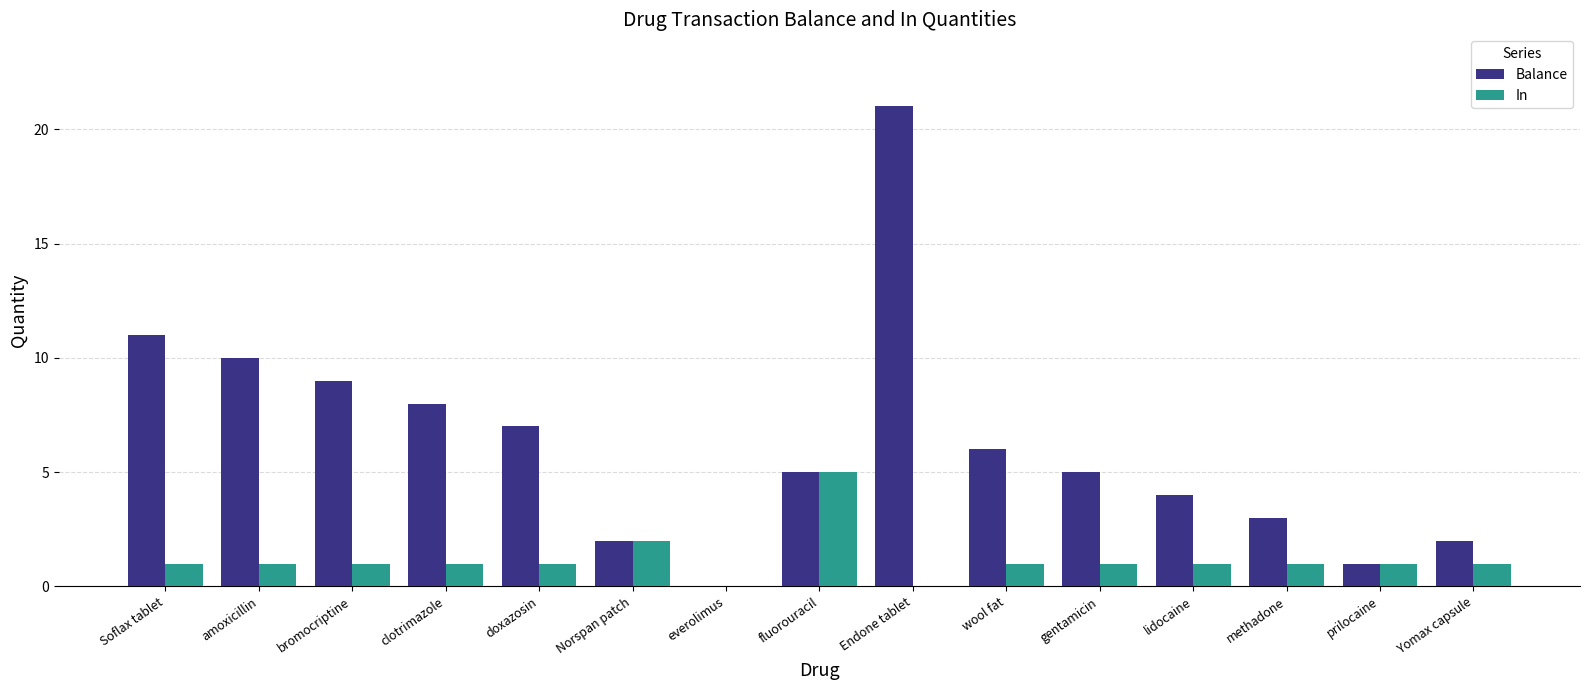

Are the bars horizontal?

No